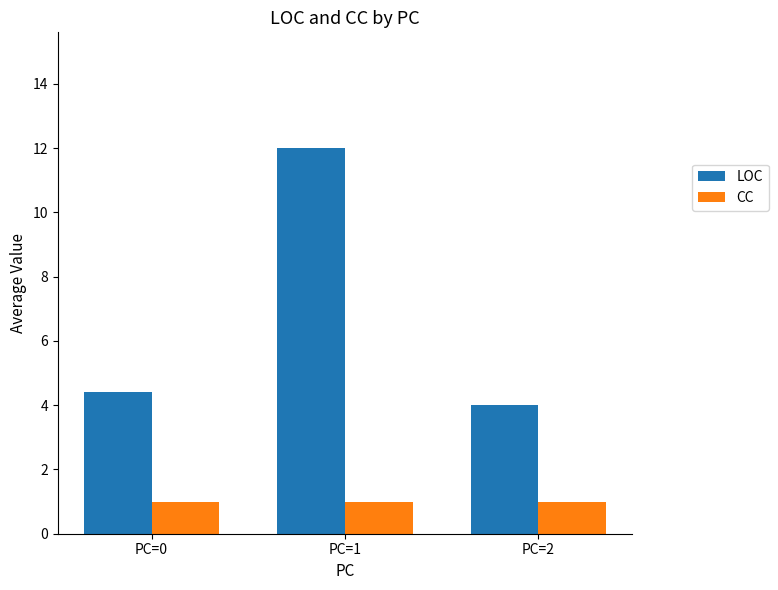

Does the chart contain stacked bars?

No